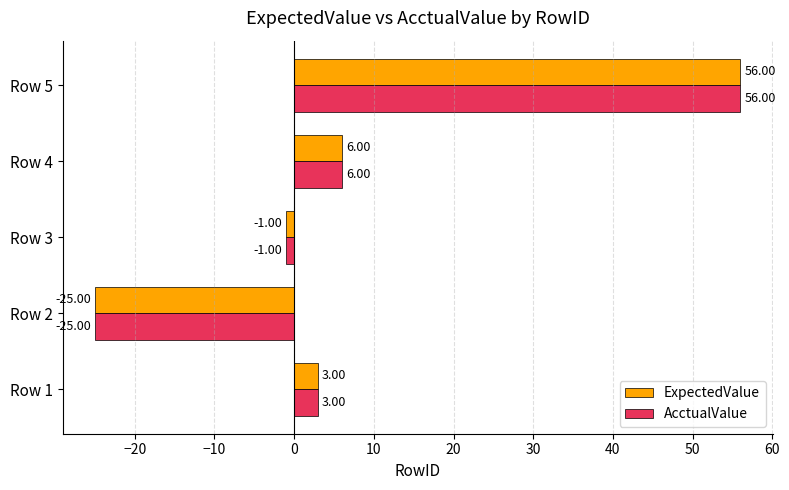

At which category is the sum across all series the highest?

Row 5